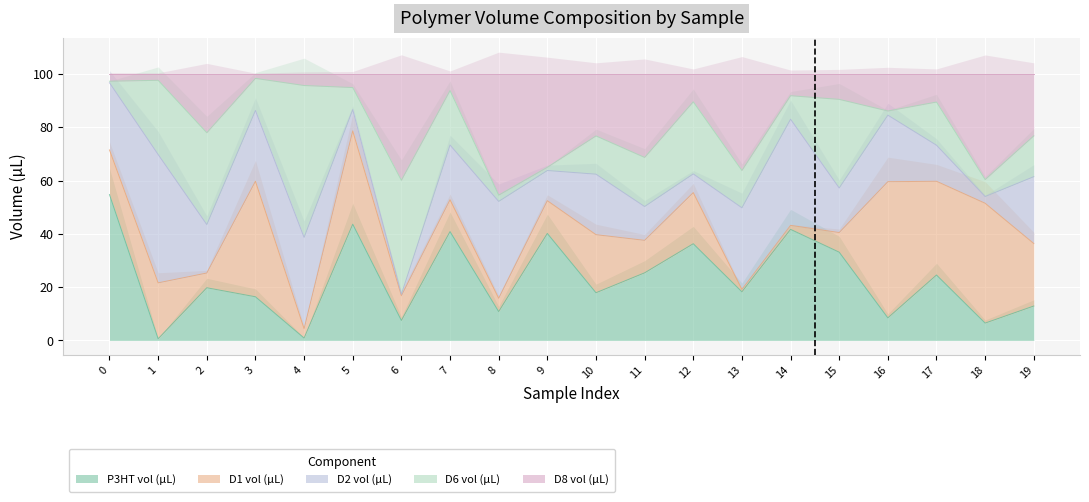

The D8 vol (µL) series shows 47.7 at 11. True or false?

False